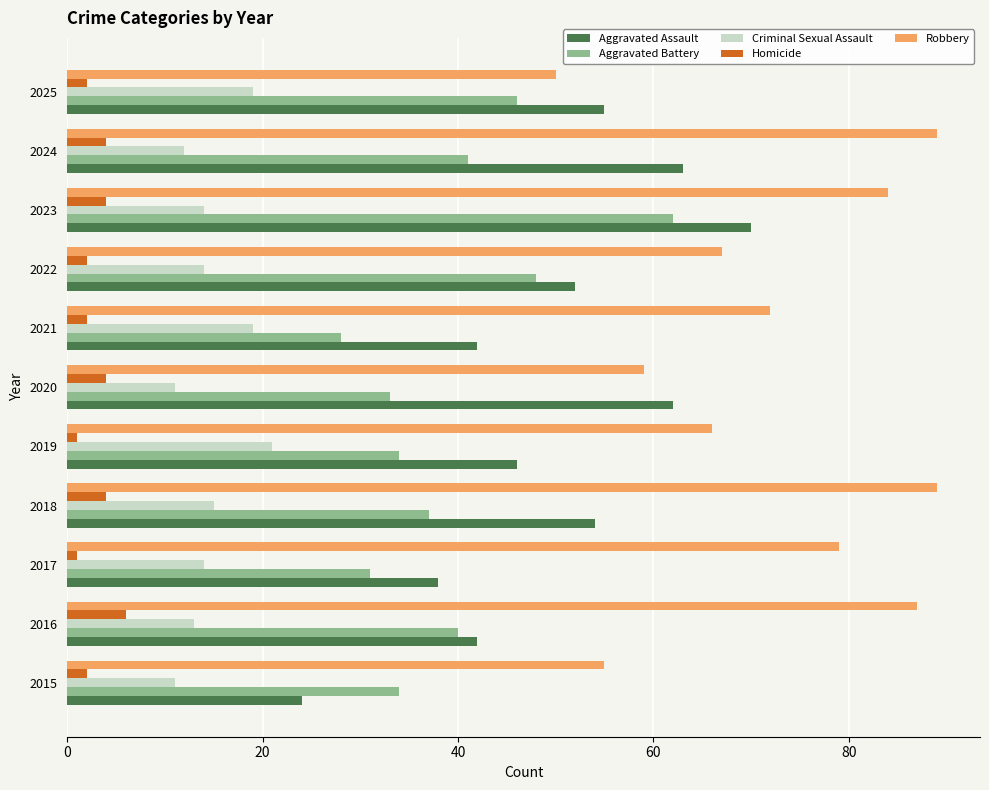

Is it true that Criminal Sexual Assault equals 12 at 2024?

True